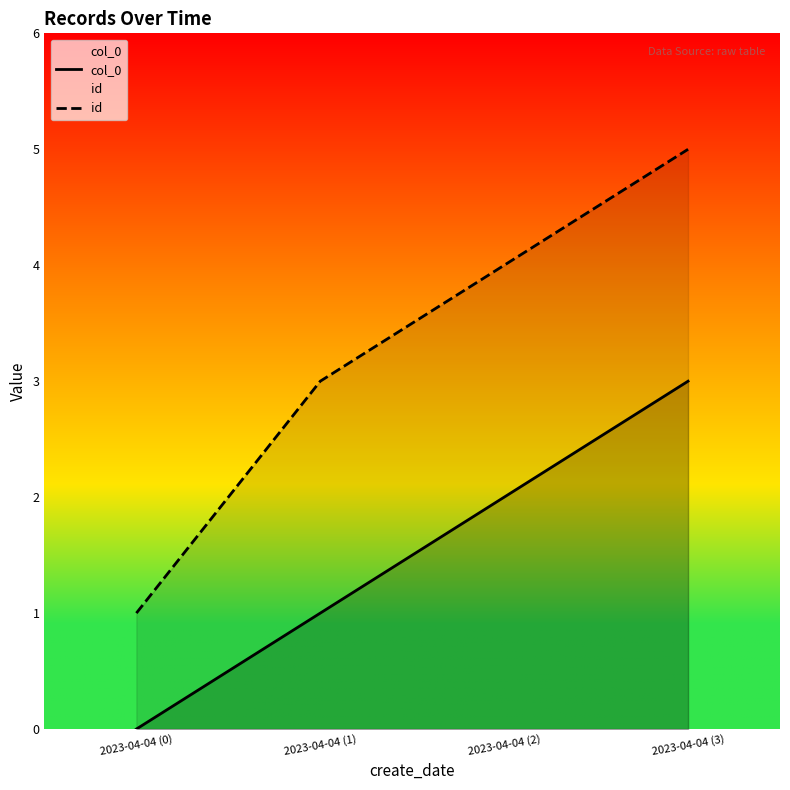

How many values in the col_0 series exceed 2?

1